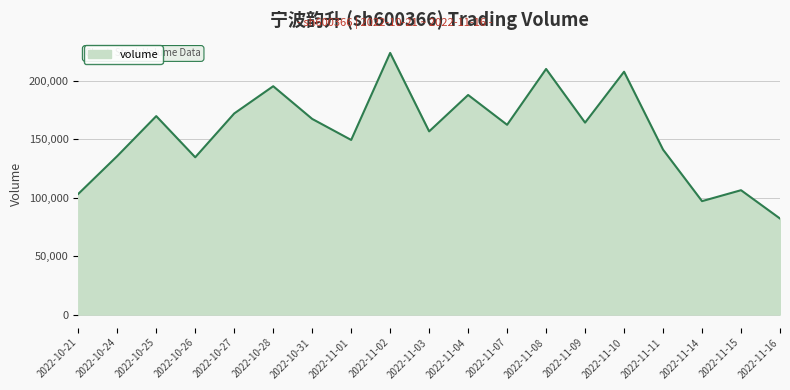

Read the value at 2022-10-24.

135560